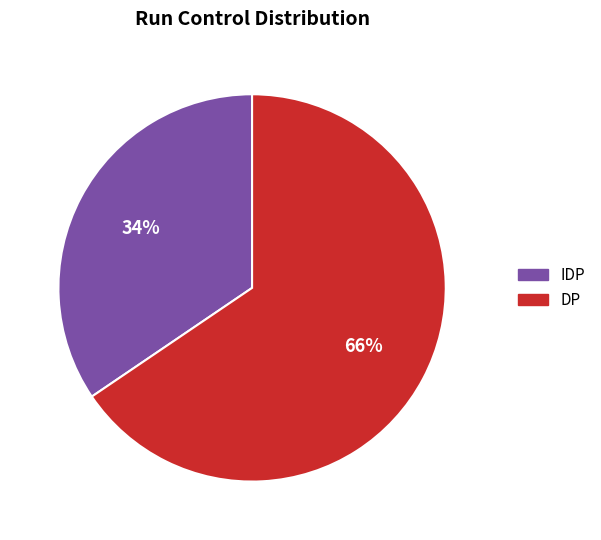

What is the majority slice?

DP